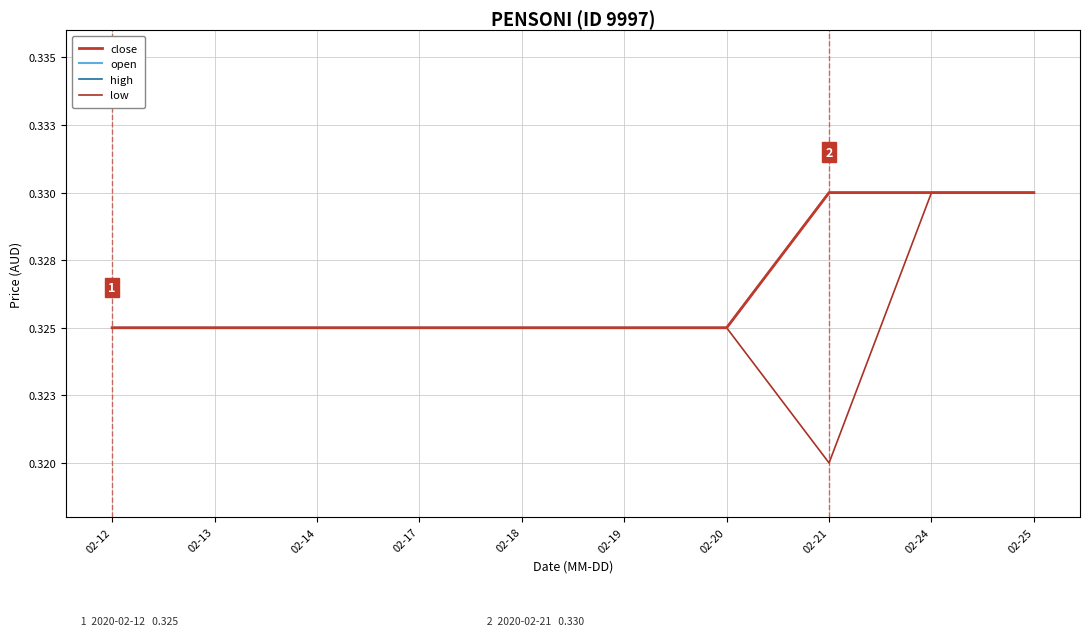

Does the chart display data point markers on the line(s)?

No